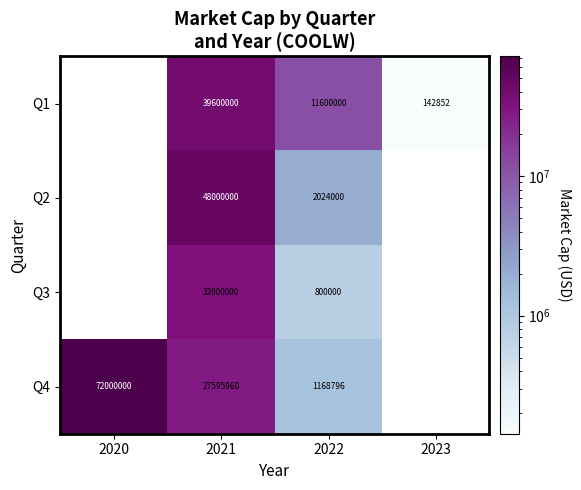

Rank the series at 2022 from lowest to highest value.

Q3, Q4, Q2, Q1